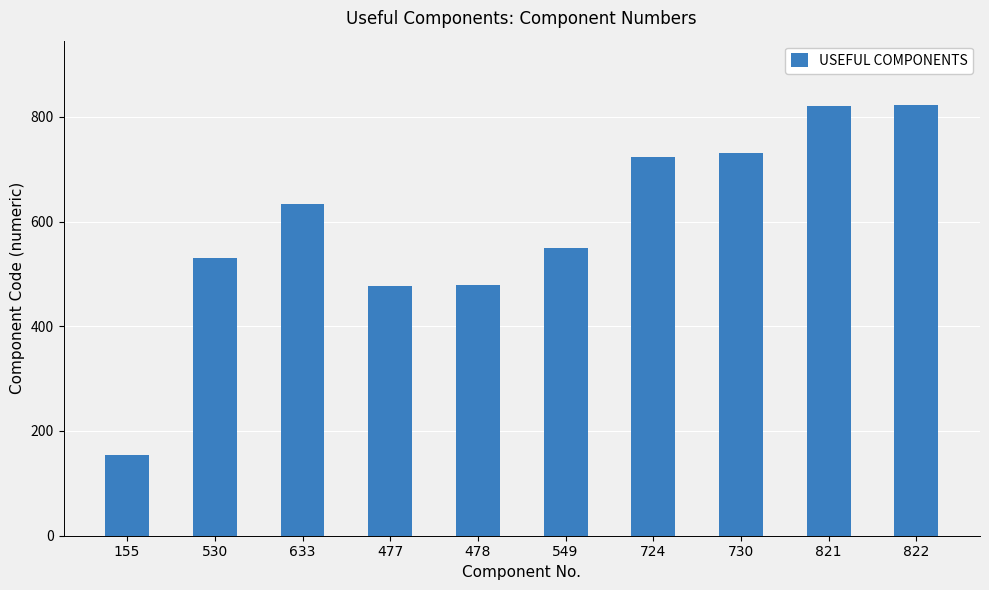

What is the difference between the maximum and second lowest values?

345